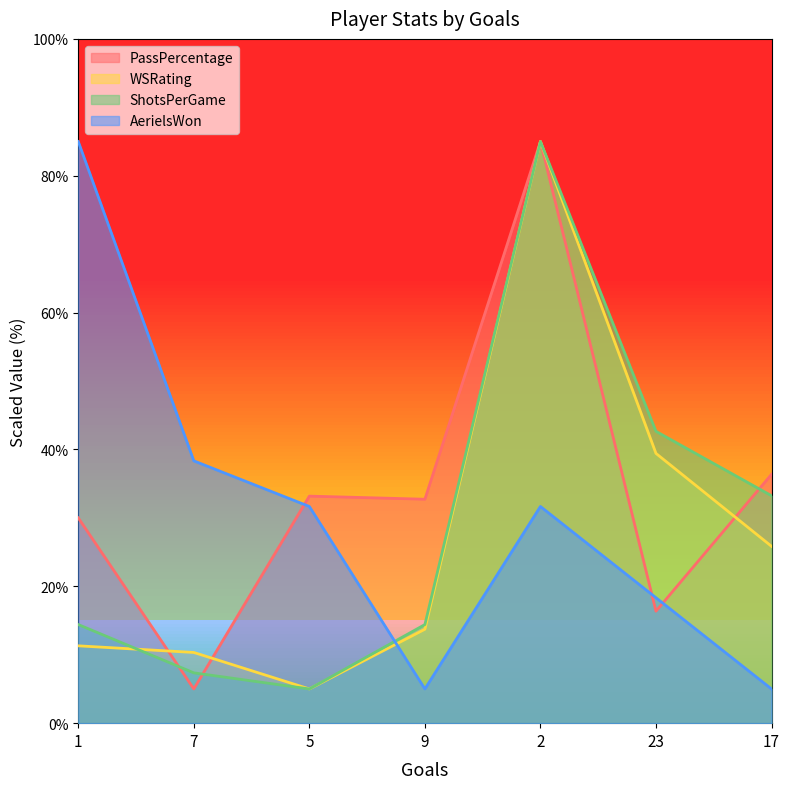

What is the difference between the AerielsWon values at 7 and 23?

20.0